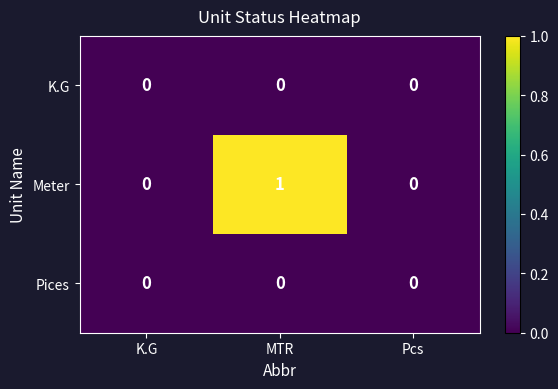

Reading left to right, what are all the values shown in this chart?

K.G: 0	0	0
Meter: 0	1	0
Pices: 0	0	0